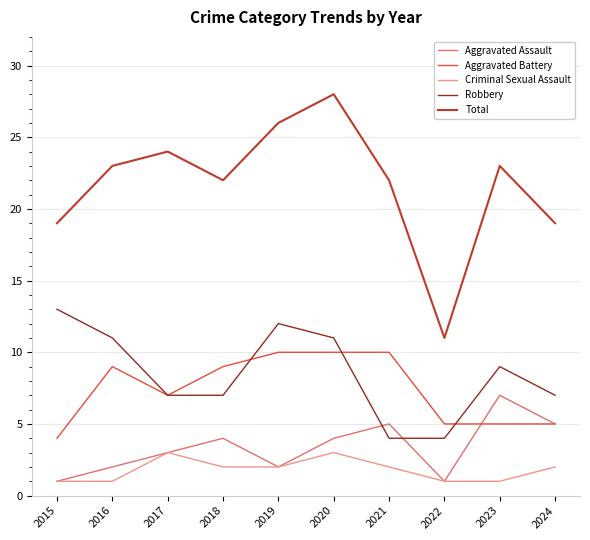

How many interior local valleys does the Aggravated Assault series have?

2